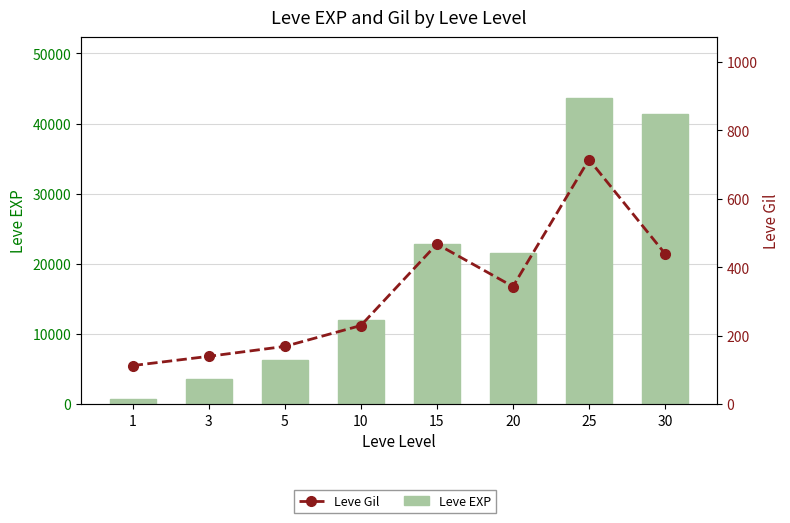

What is the difference between the highest and lowest values at 25?

42885